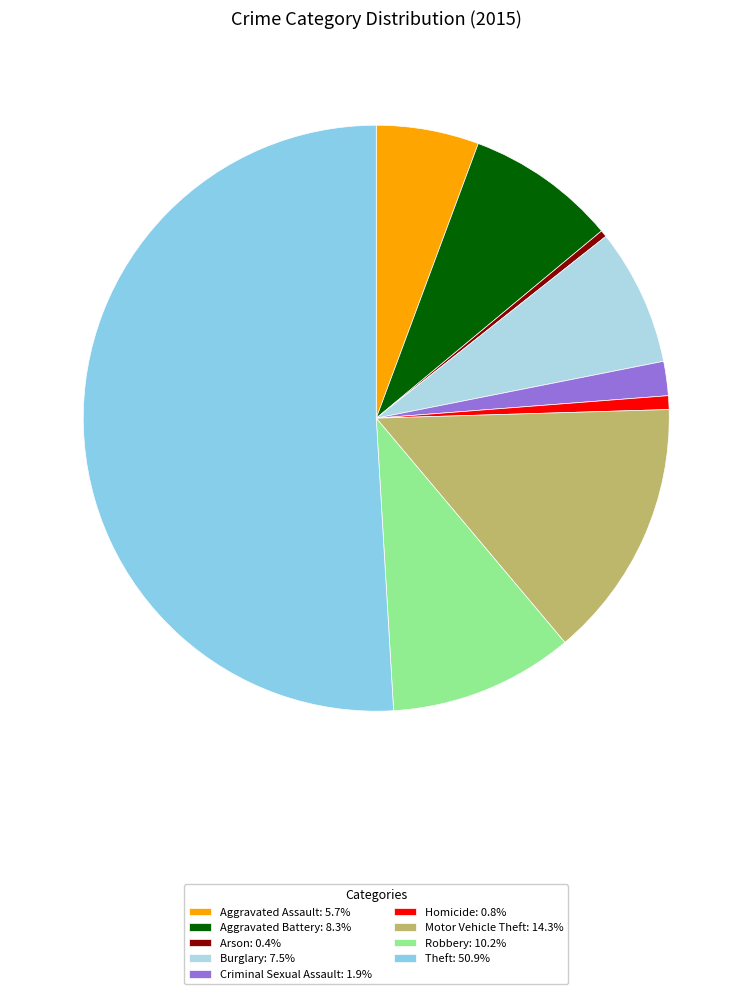

Count the number of slices in the pie.

9